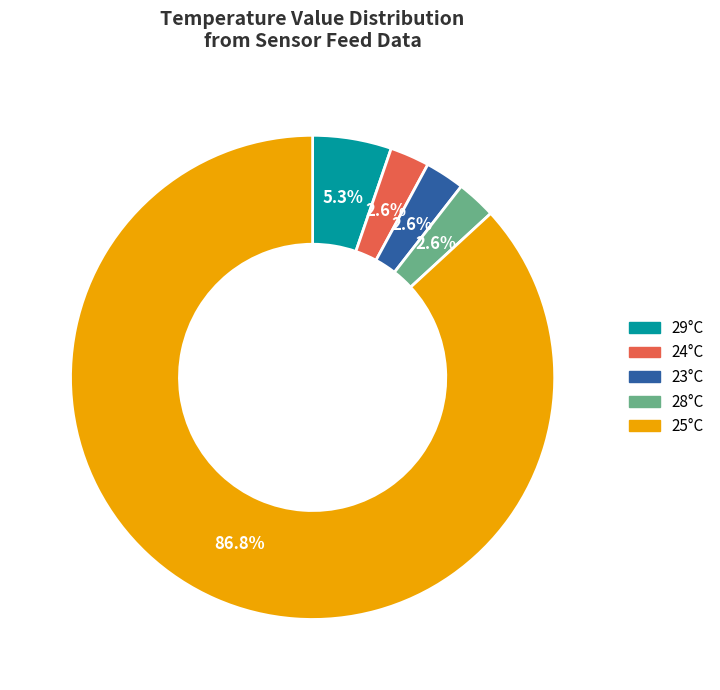

What is the ratio of the value at 24°C to the value at 23°C?

1.0